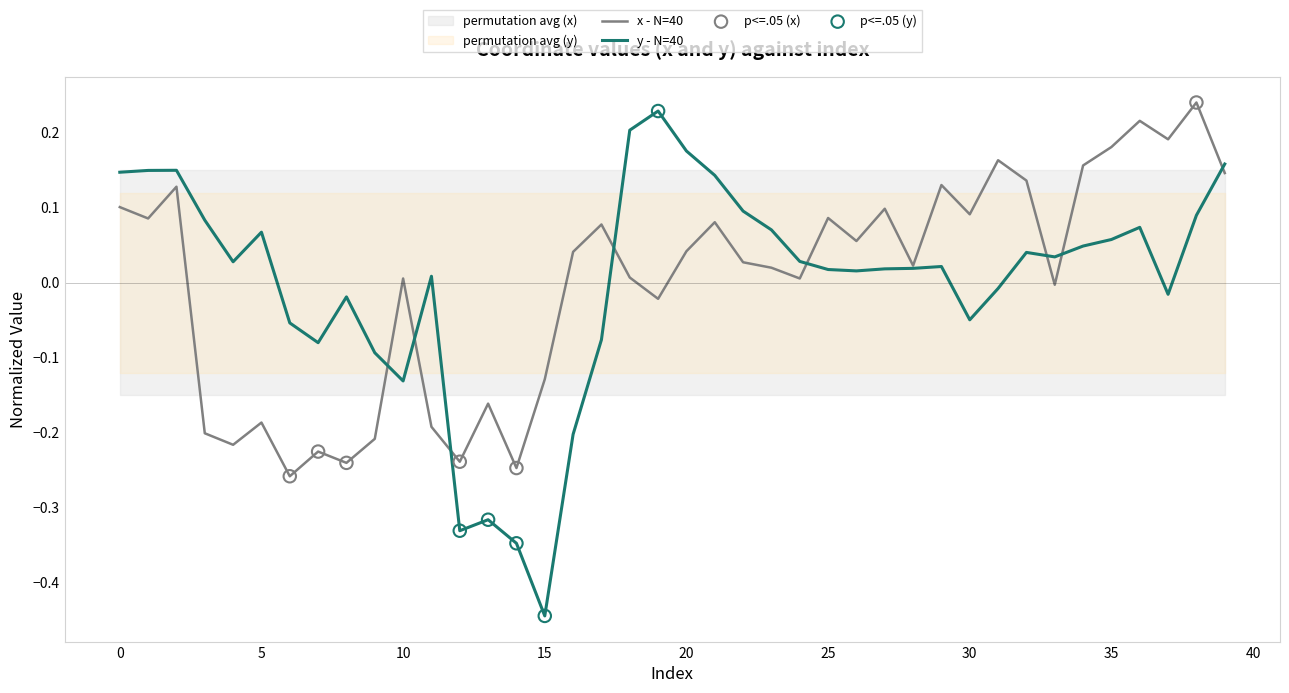

What is the total value across all series at 20?

0.2